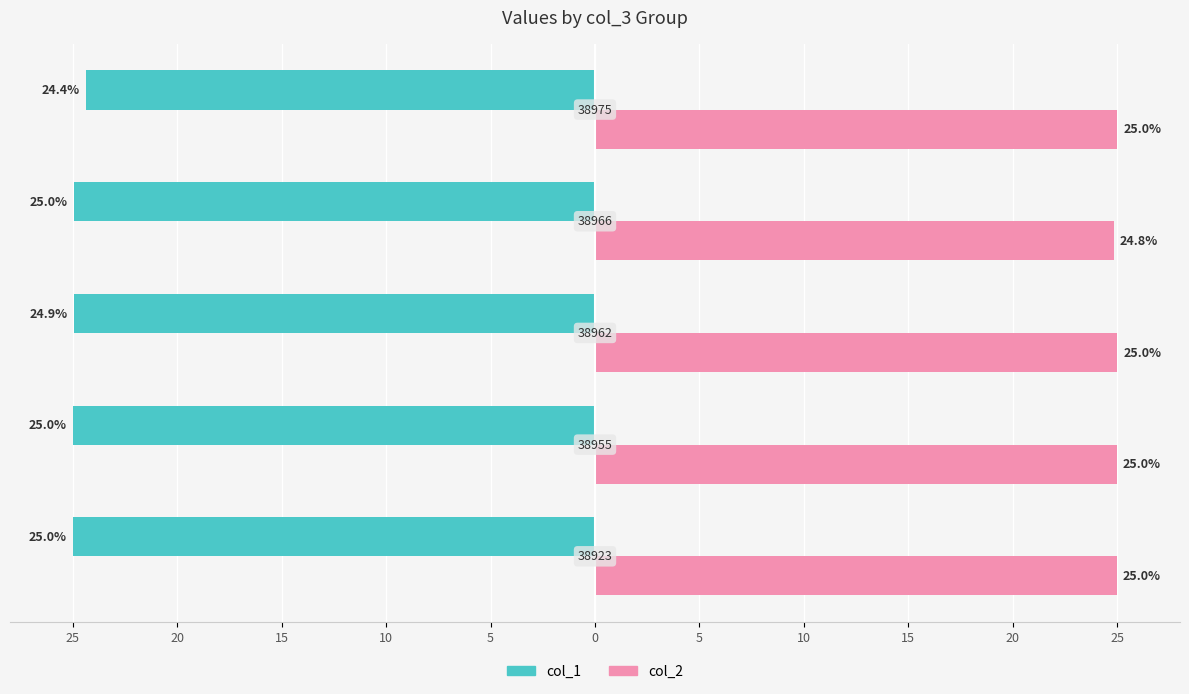

What is the average value of the col_1 series?

-24.8